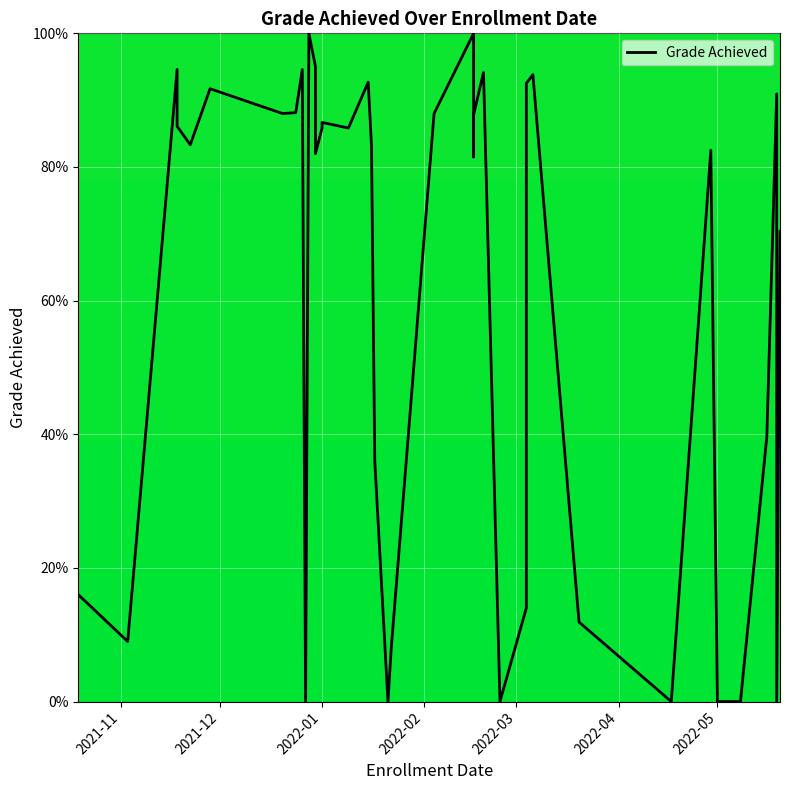

How many data points are above 85?

20